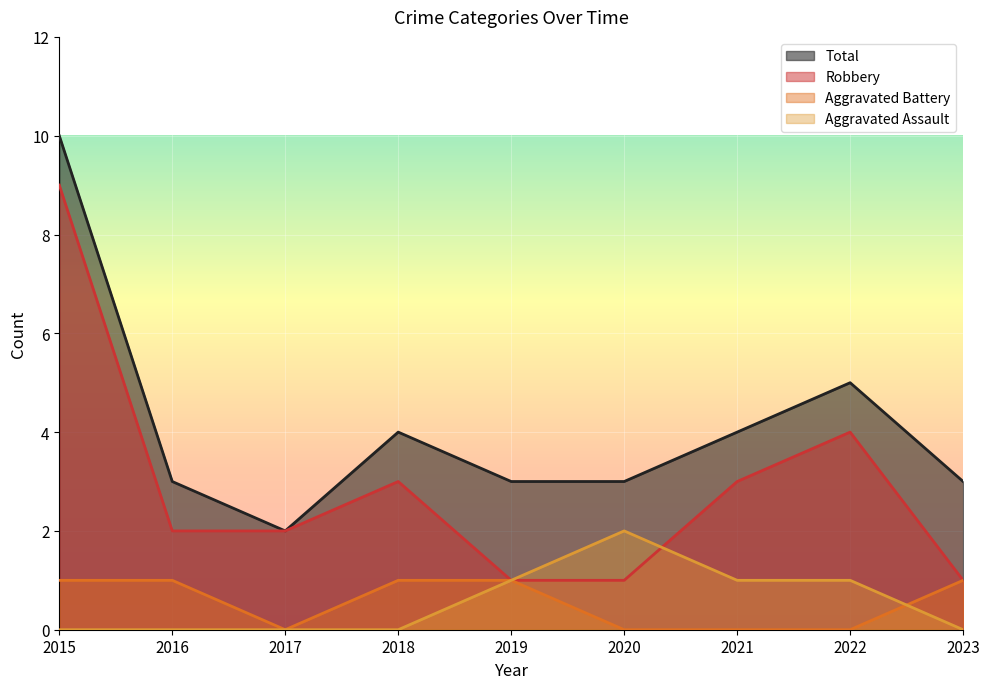

Read the Total value at 2023.

3